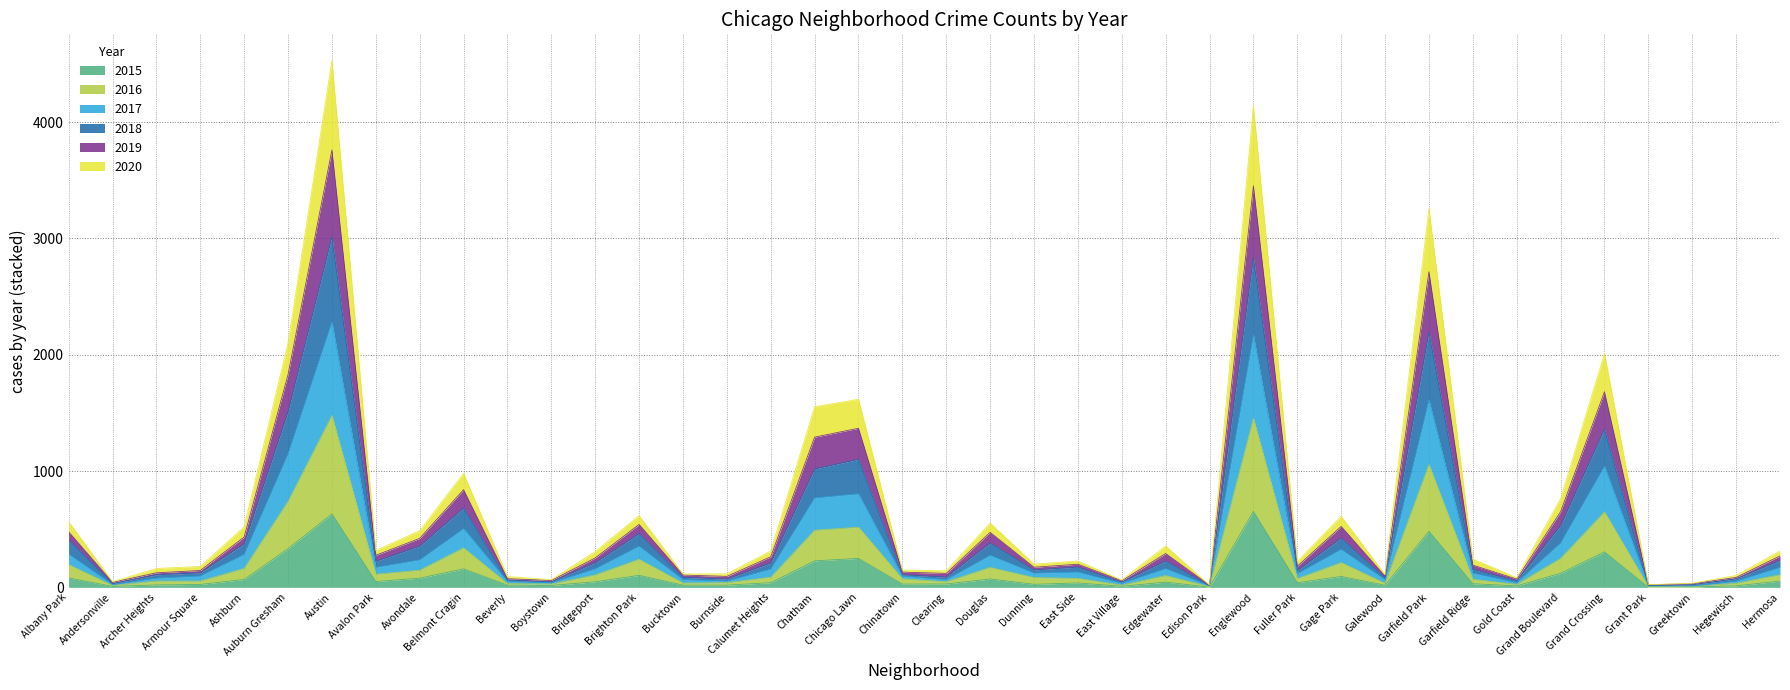

What is the difference between the 2015 values at Galewood and Boystown?

2